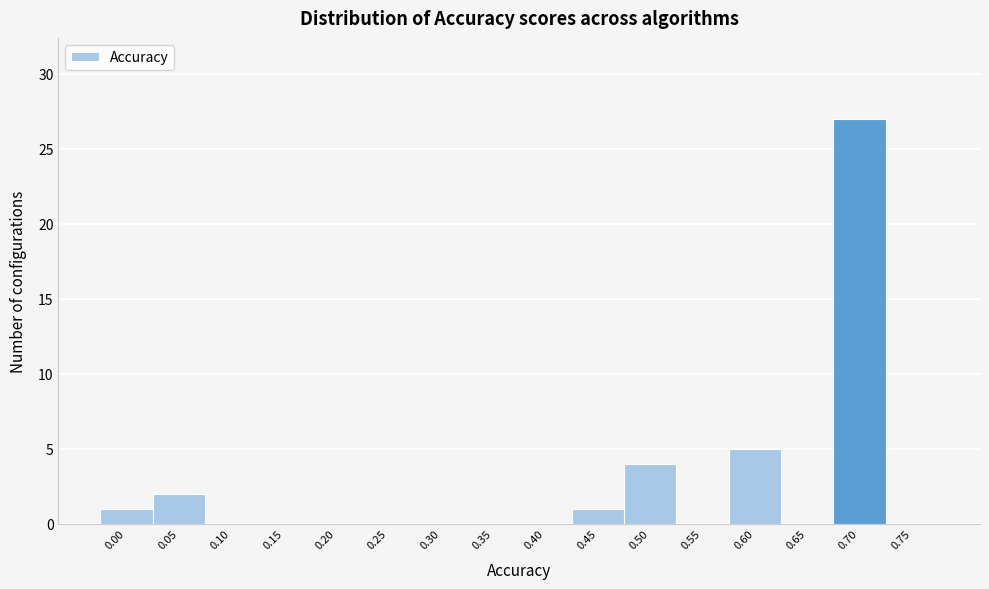

Reading left to right, transcribe all the data shown in this chart.

0.00=1	0.05=2	0.10=0	0.15=0	0.20=0	0.25=0	0.30=0	0.35=0	0.40=0	0.45=1	0.50=4	0.55=0	0.60=5	0.65=0	0.70=27	0.75=0